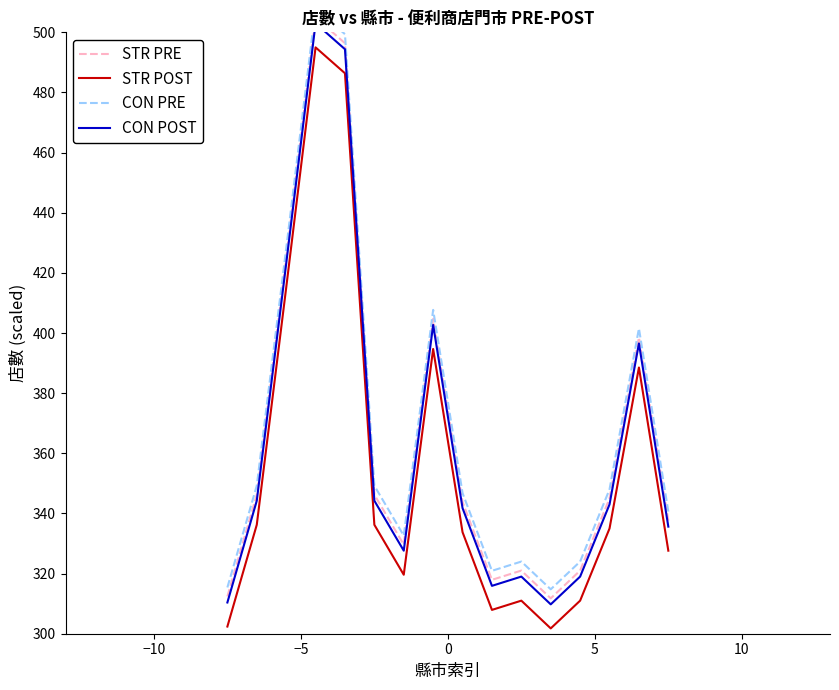

What is the lowest value of the STR POST series?

301.8